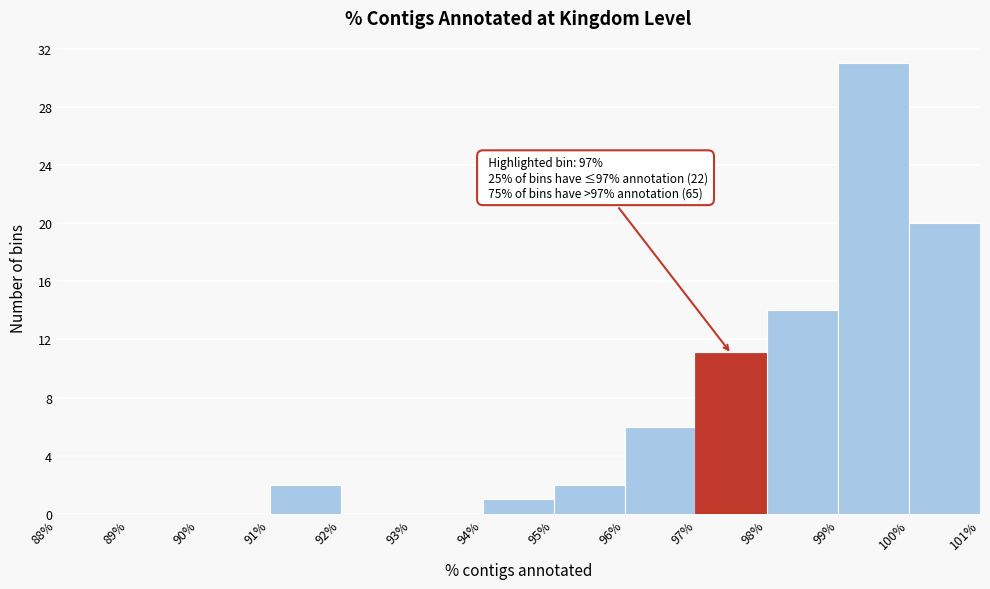

Which range on the x-axis has the tallest bar?

99% to 100%